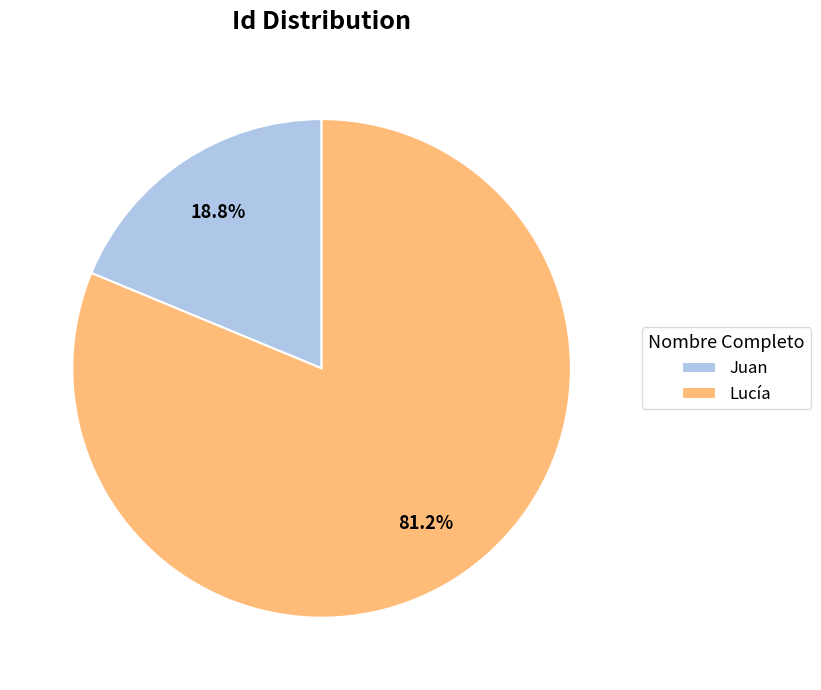

Approximately how many times larger is the value at Lucía compared to Juan?

4.3